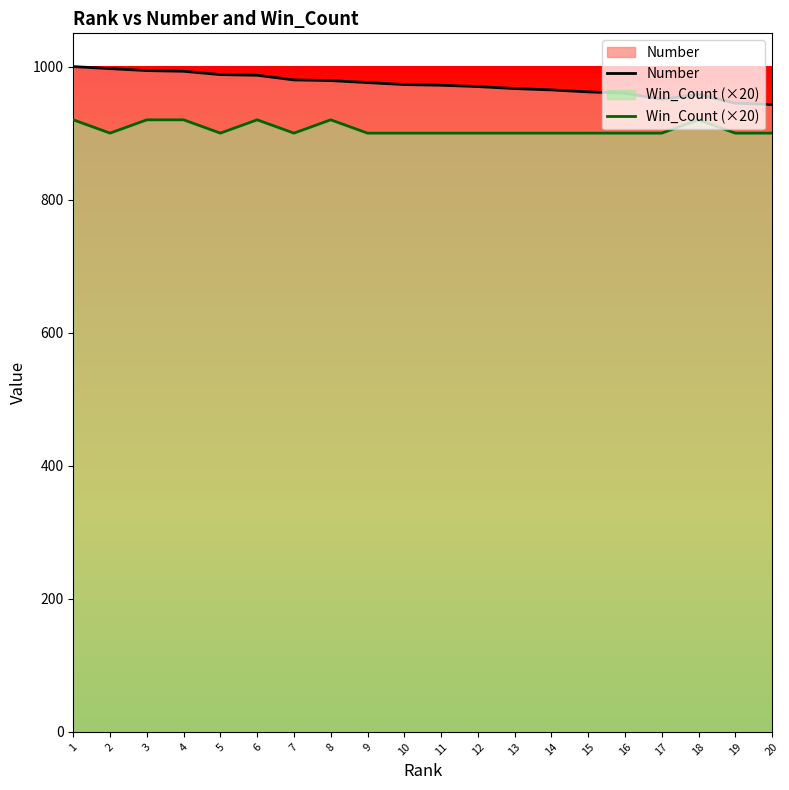

What is the minimum value for Number?

943